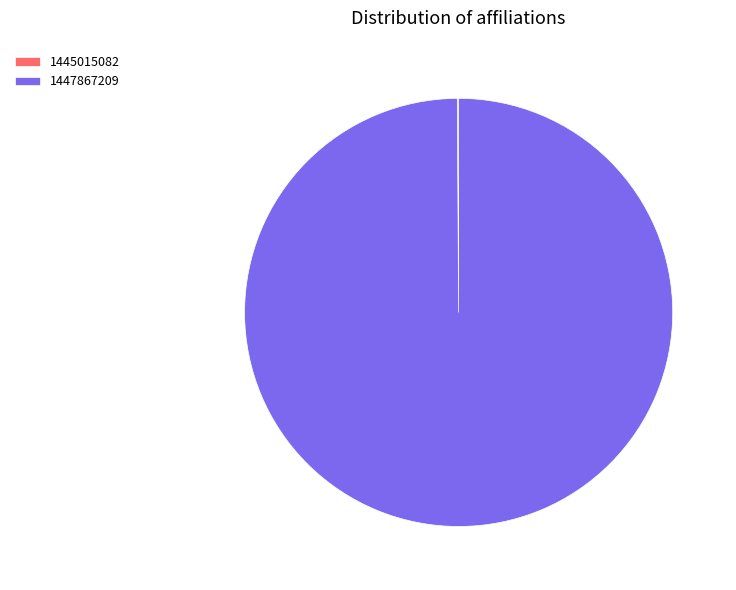

Which slice represents more than half of the pie?

1447867209